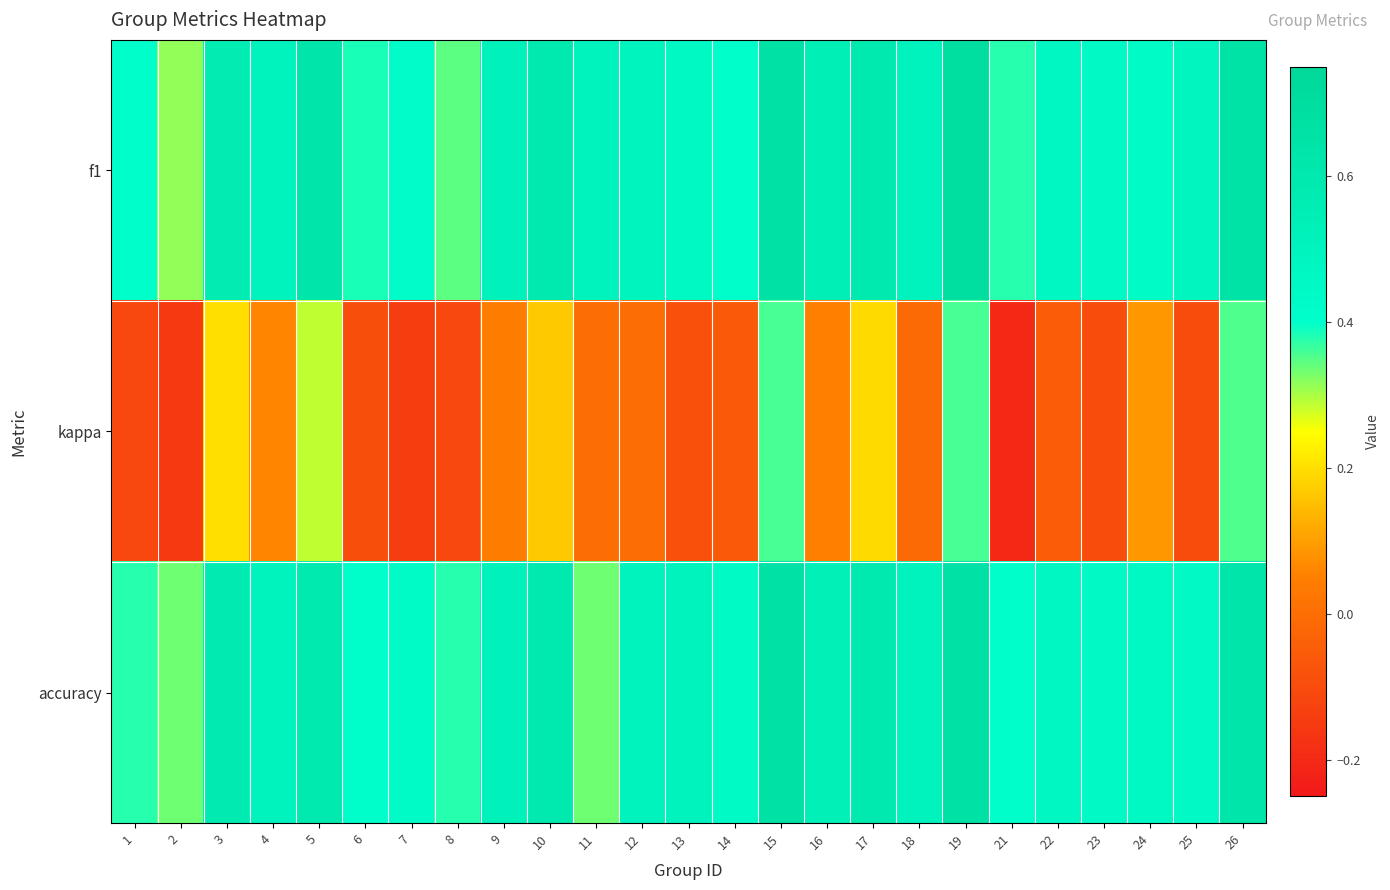

Which series has the largest range (max minus min)?

kappa